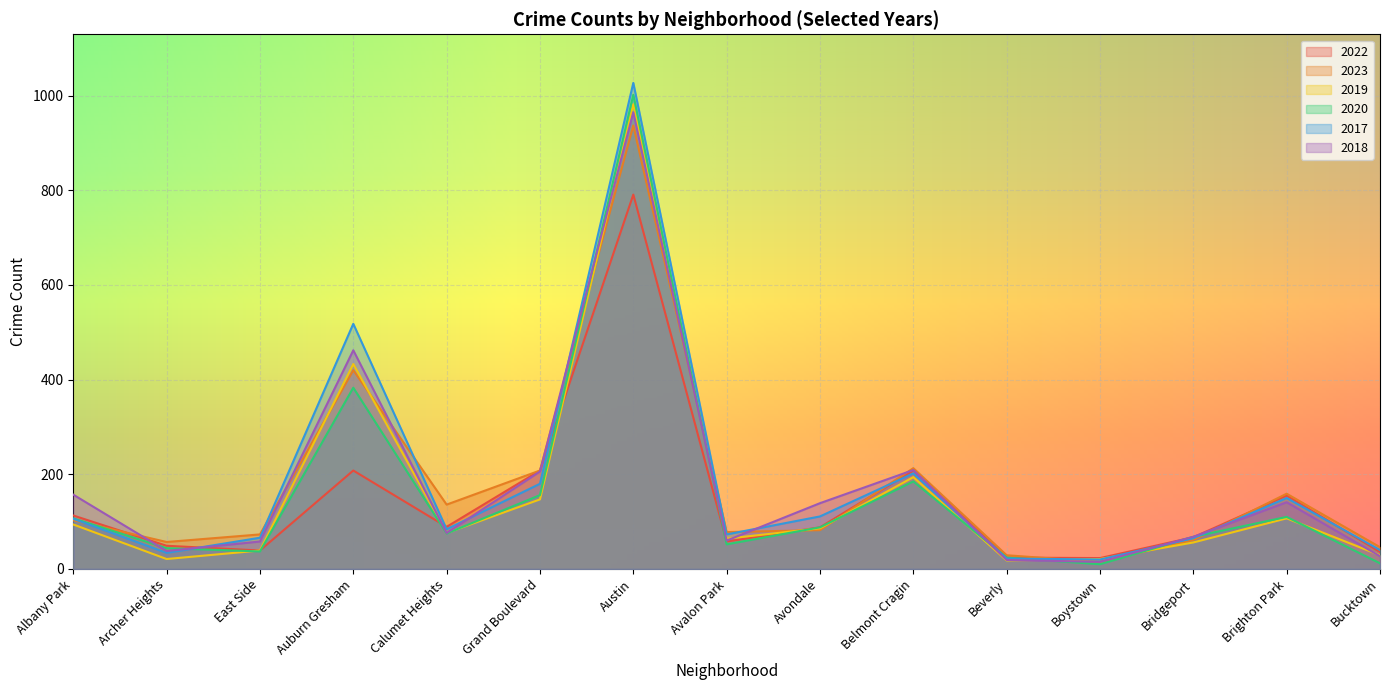

What is the difference between the highest and lowest values at East Side?

36